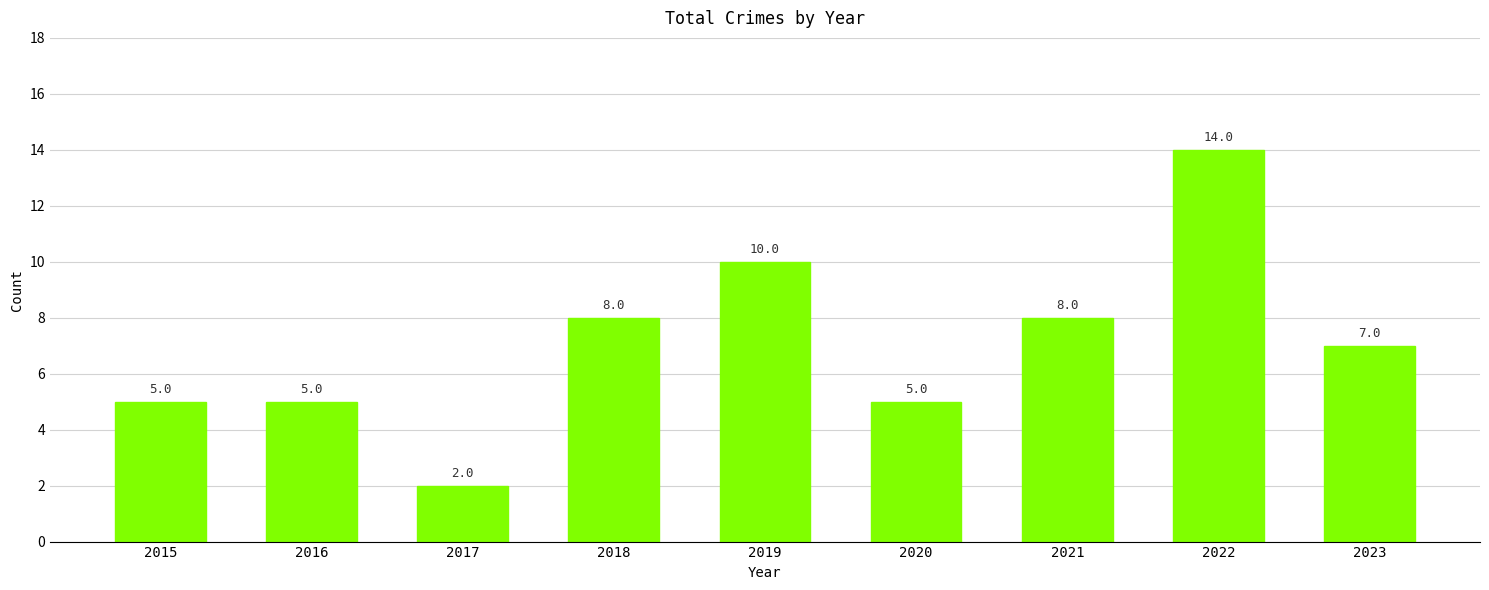

What is the approximate value at 2022, to the nearest 5?

15